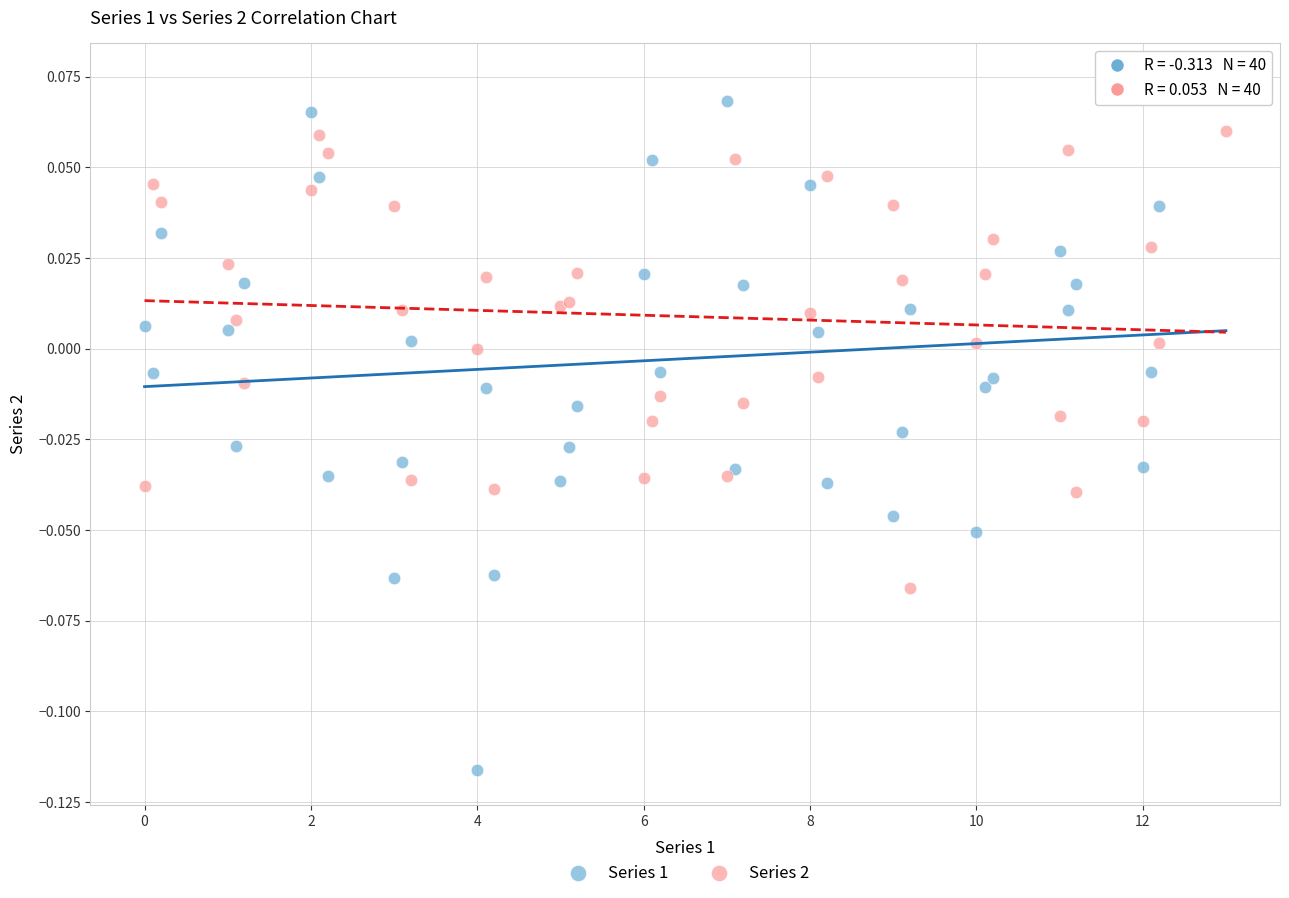

Which series contains the lowest Y value?

Series 1